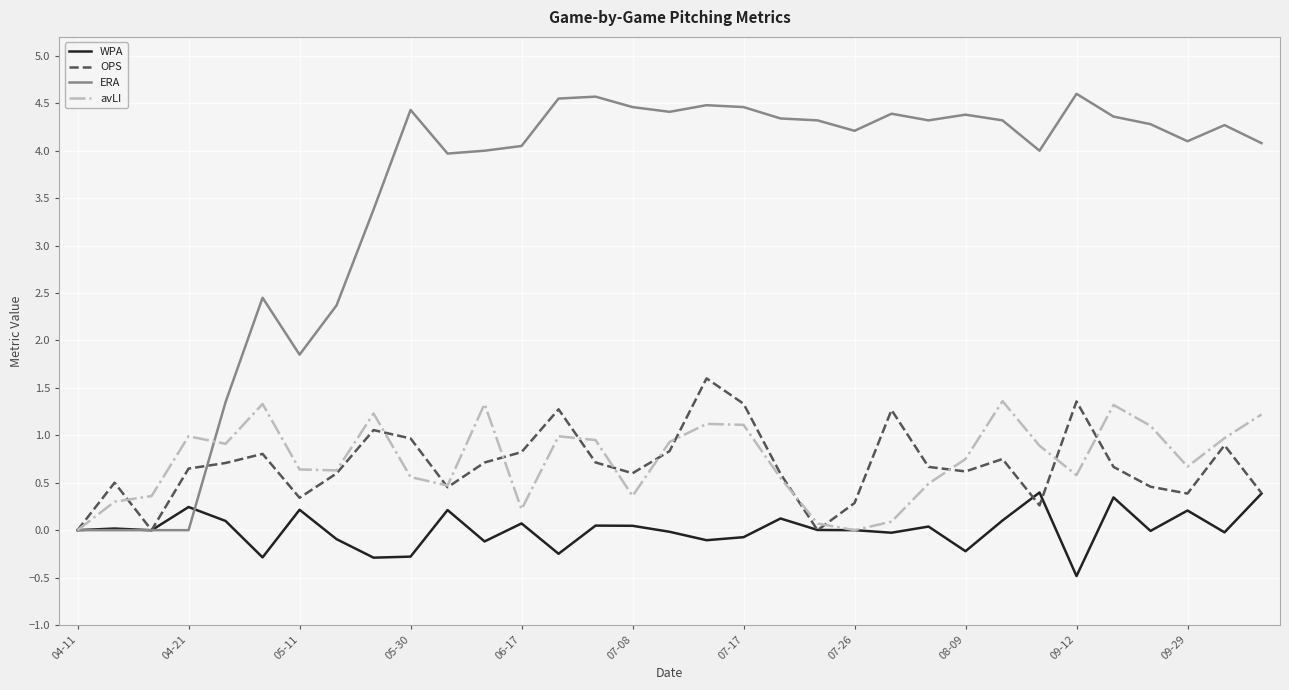

Which series has the largest total across all categories?

ERA